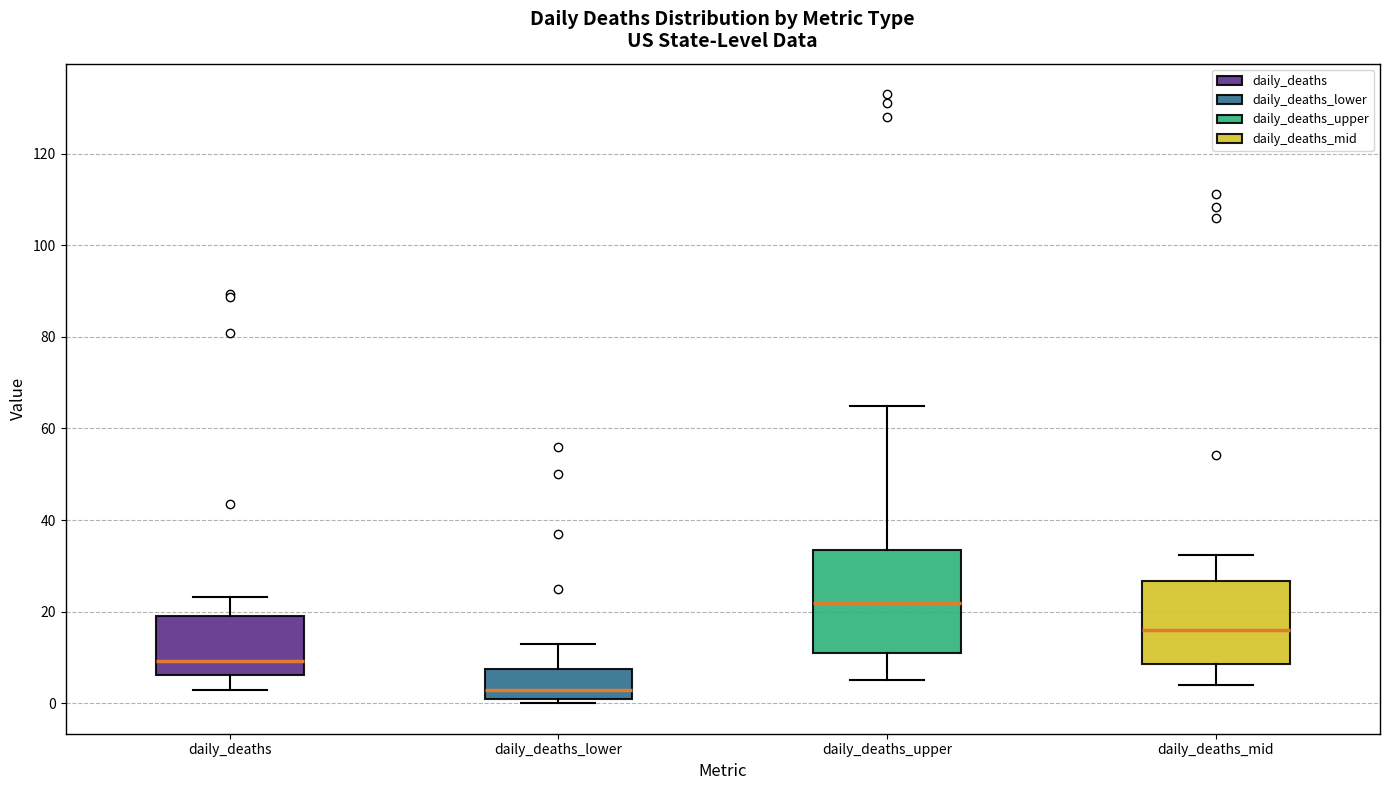

Which box is the tallest, from its lower edge to its upper edge?

daily_deaths_upper